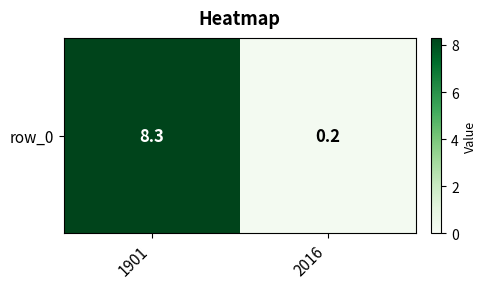

What is the average value?

4.2